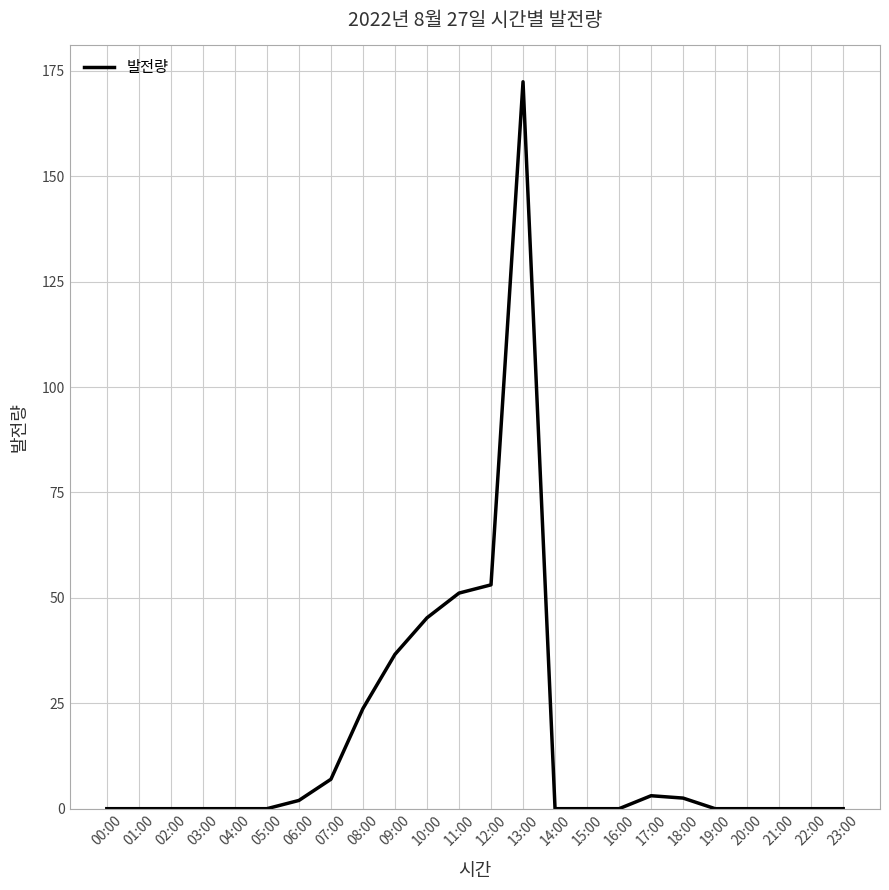

What value does the data have at 18:00?

2.5